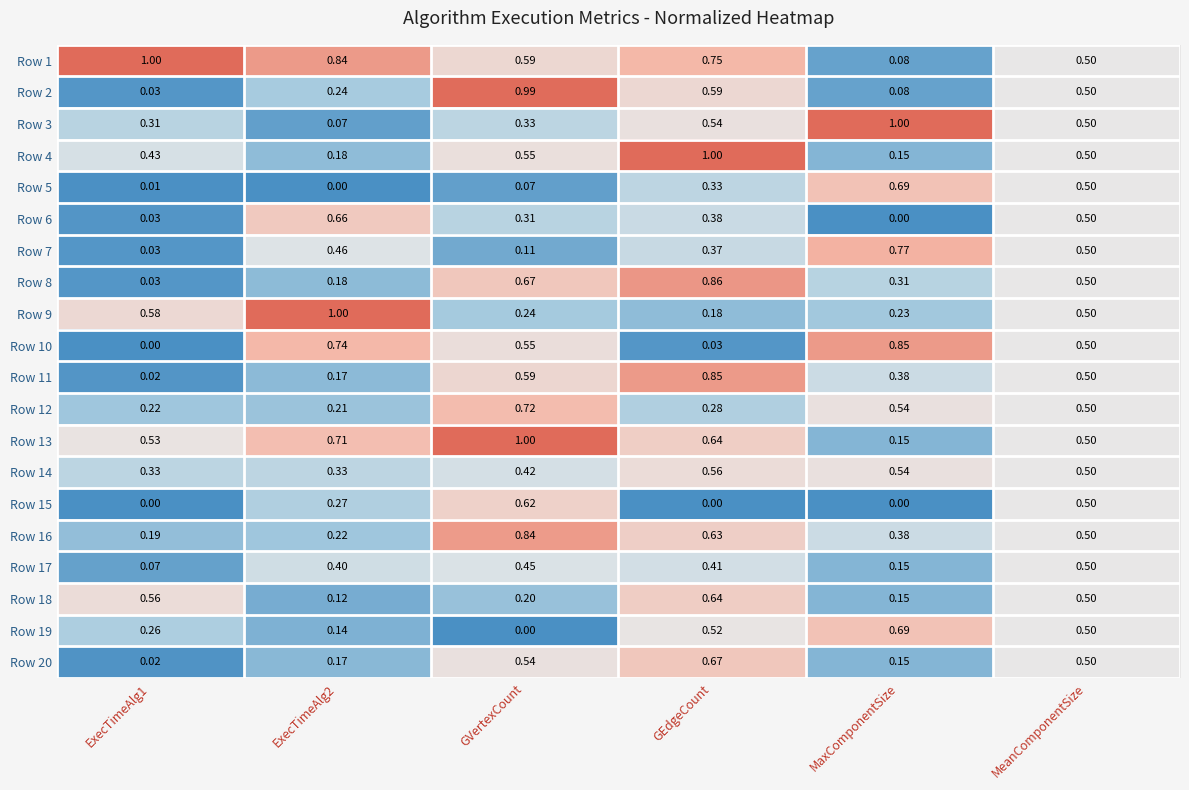

At which category is the sum across all series the highest?

GEdgeCount